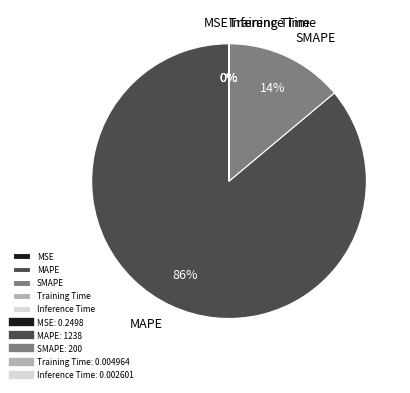

Do MAPE and SMAPE together represent more than half of the pie?

Yes